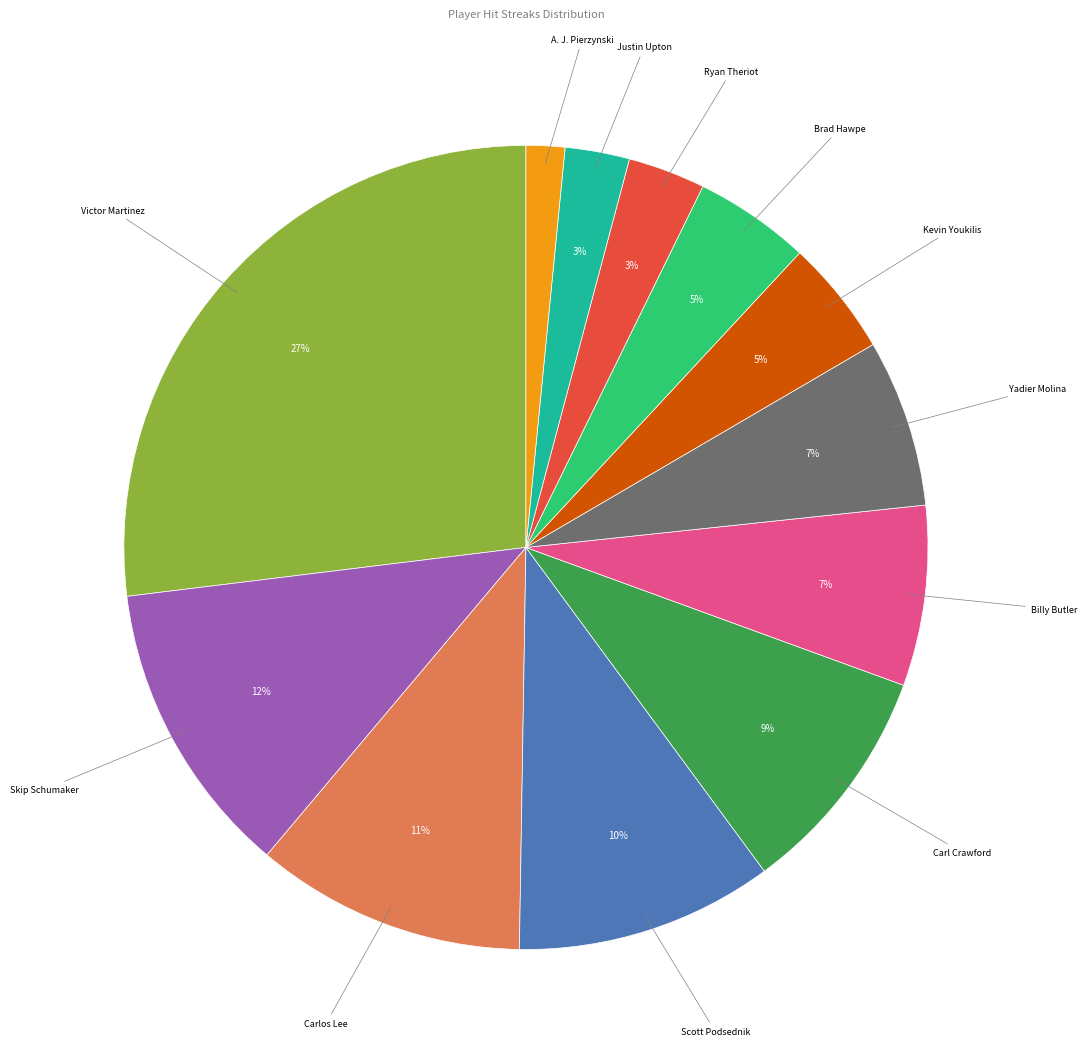

To the nearest percent, what is the average slice percentage?

8%